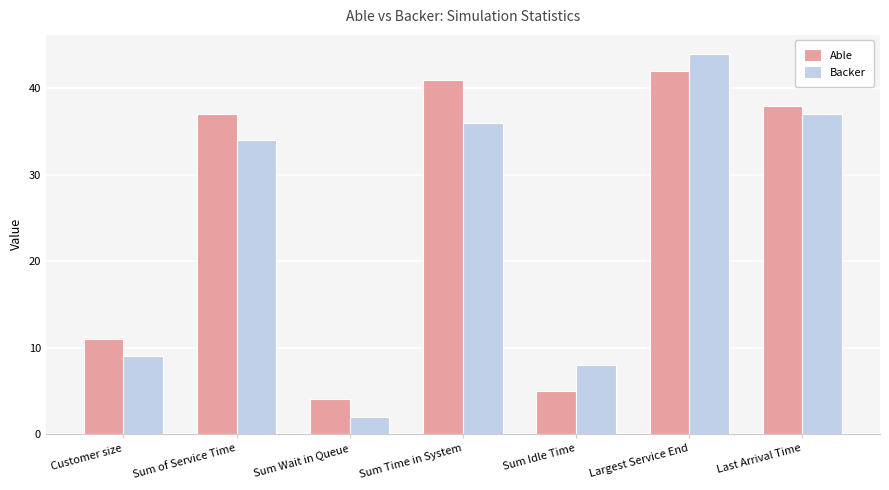

Rank the series at Sum of Service Time from highest to lowest value.

Able, Backer